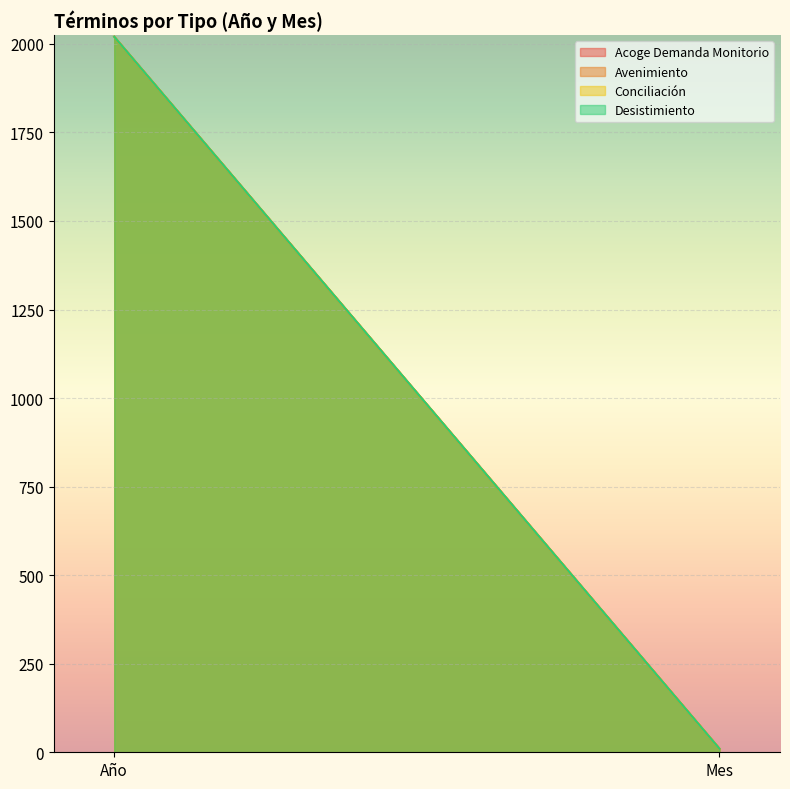

Which series has the largest total across all categories?

Acoge Demanda Monitorio